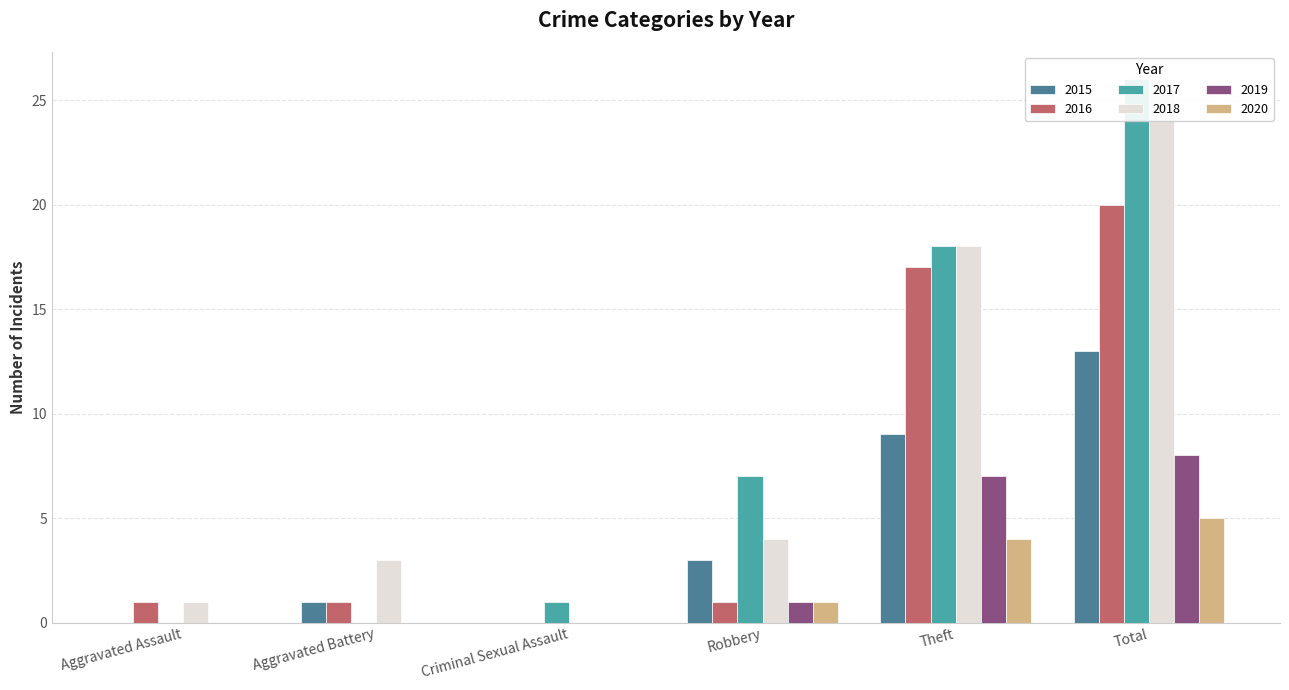

Which series changed the most between Robbery and Theft?

2016